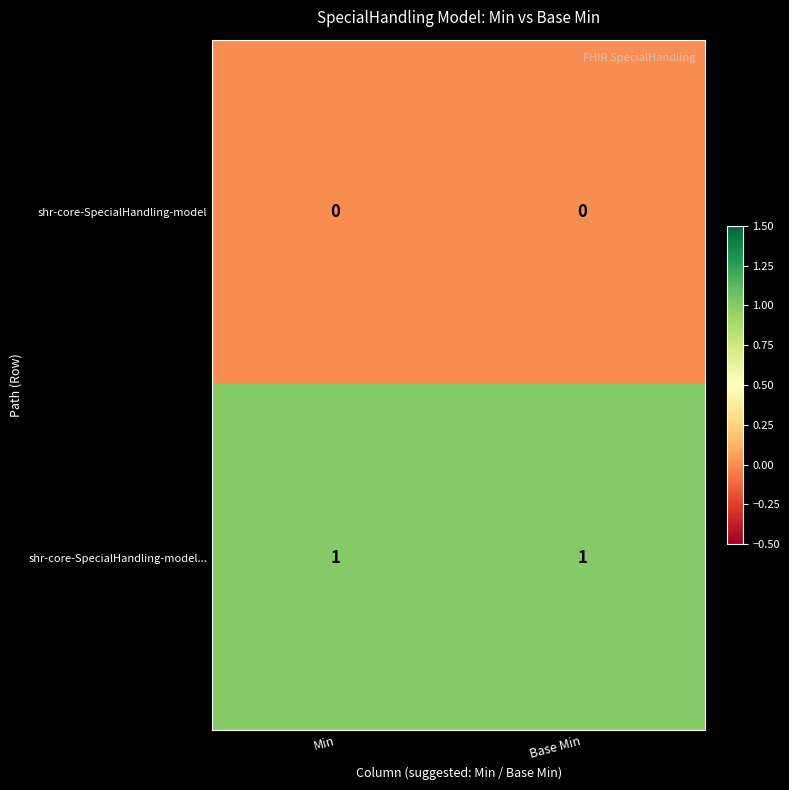

True or false: shr-core-SpecialHandling-model... has a value of 2 at Min.

False